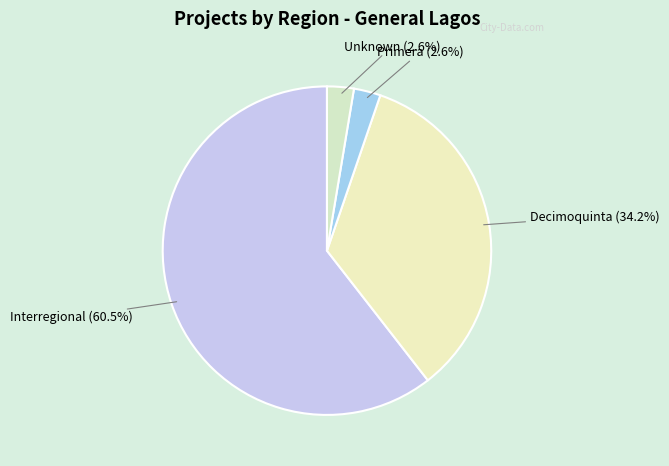

Count the number of slices in the pie.

4